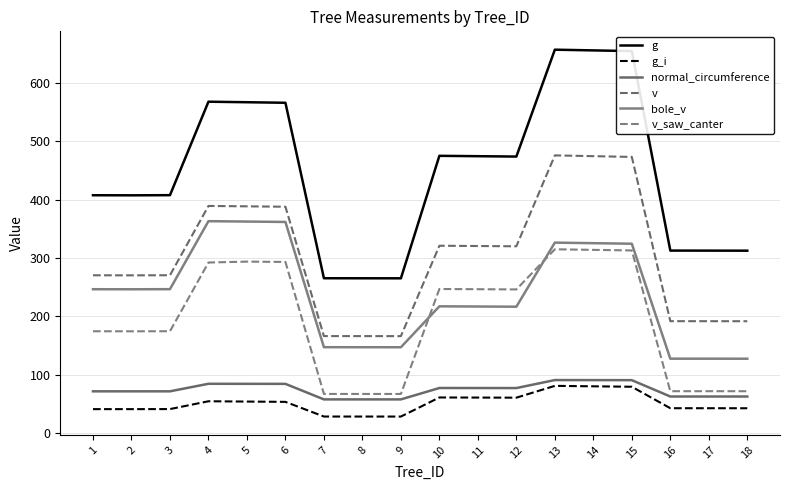

What are all the series names shown in the legend?

g, g_i, normal_circumference, v, bole_v, v_saw_canter